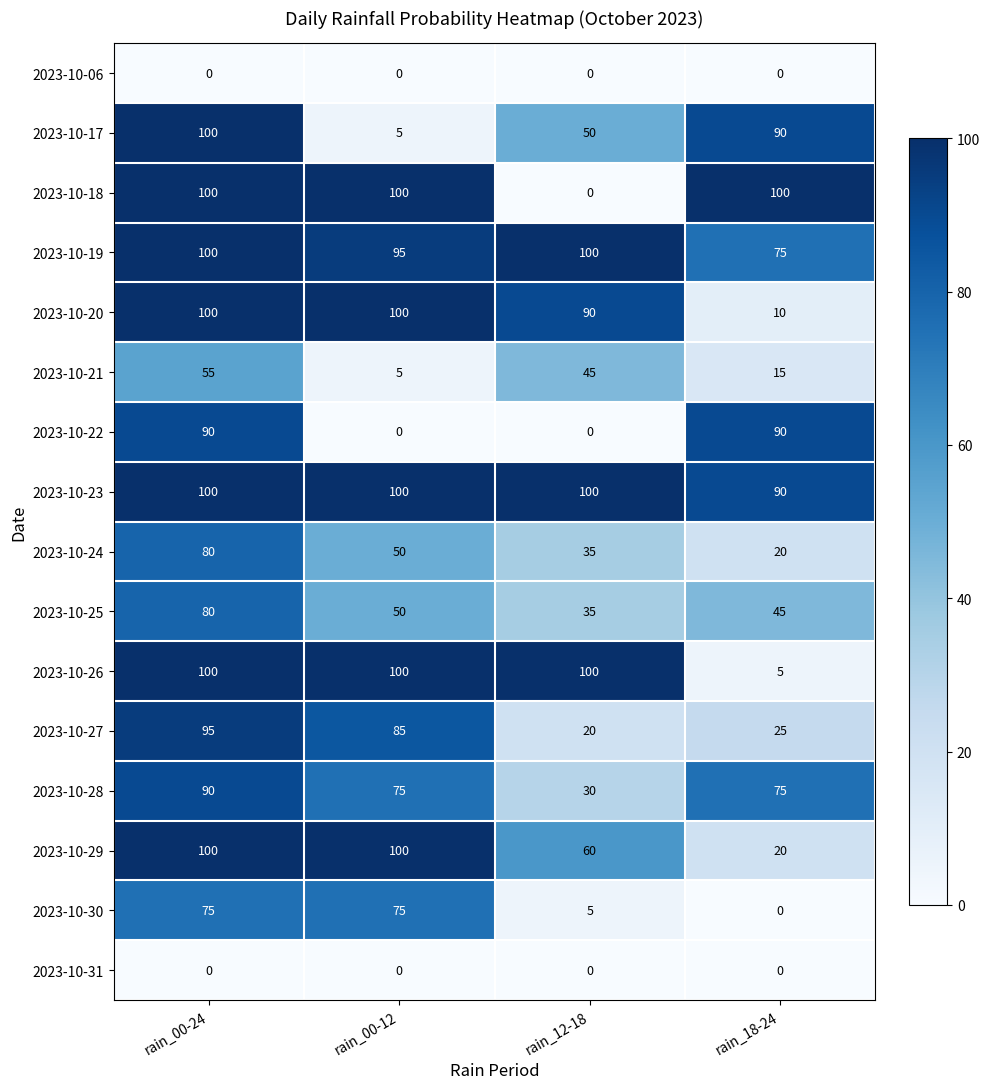

How many series are shown in this chart?

16